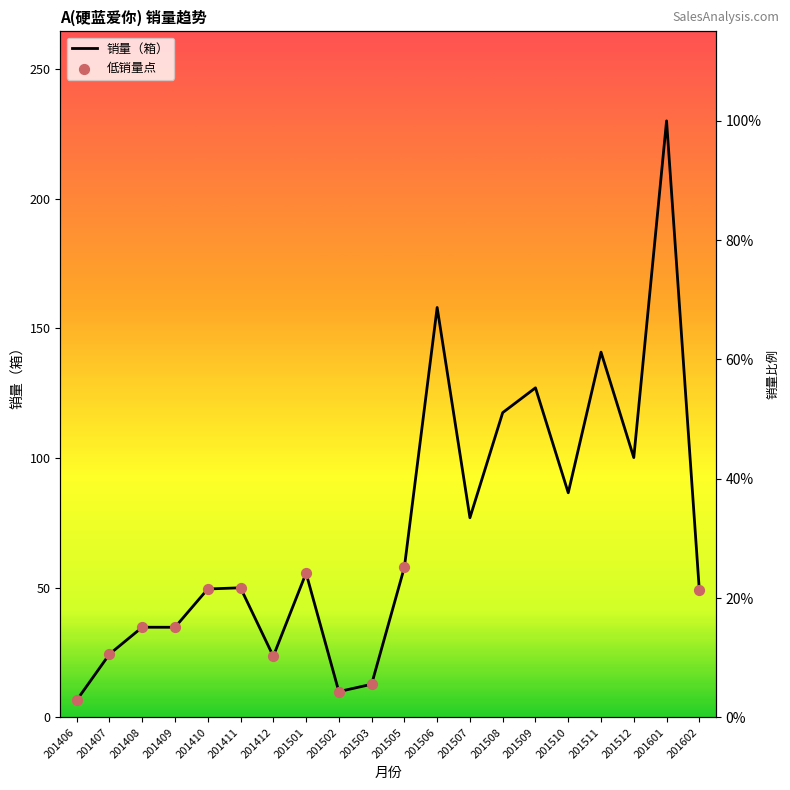

Which has a higher value, 201510 or 201407?

201510